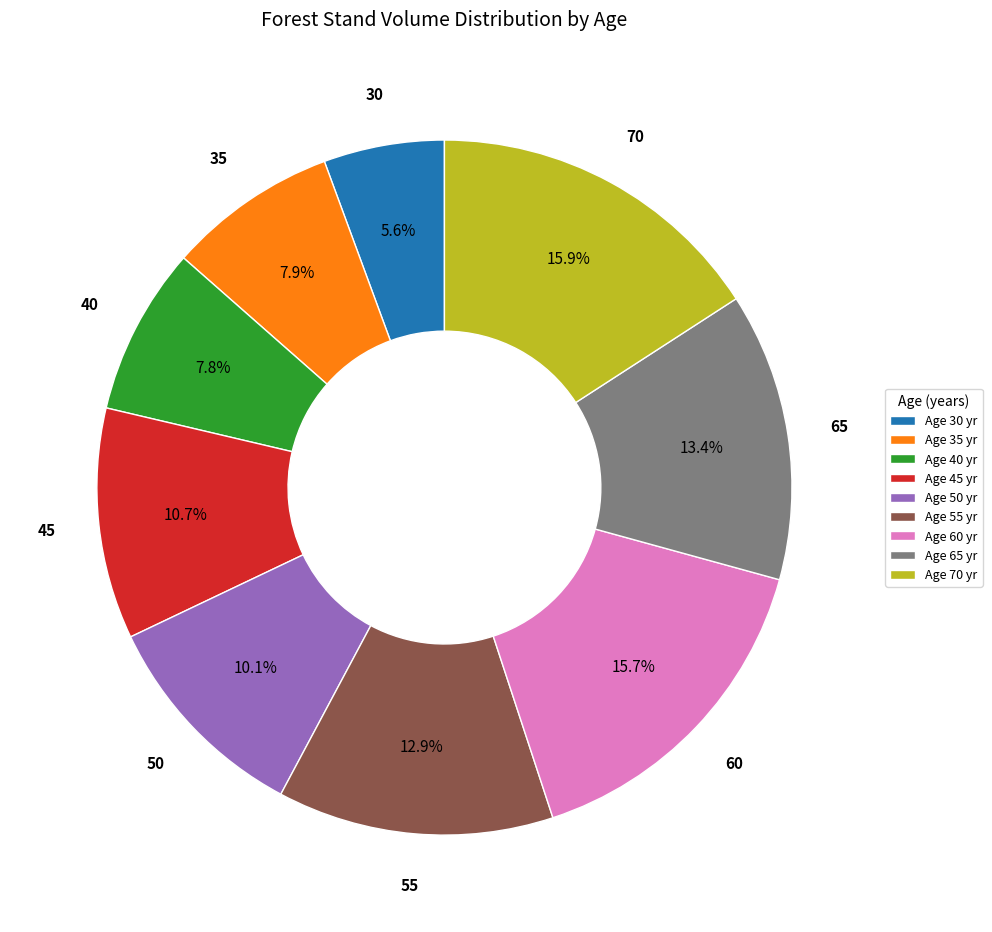

Count the number of slices in the pie.

9